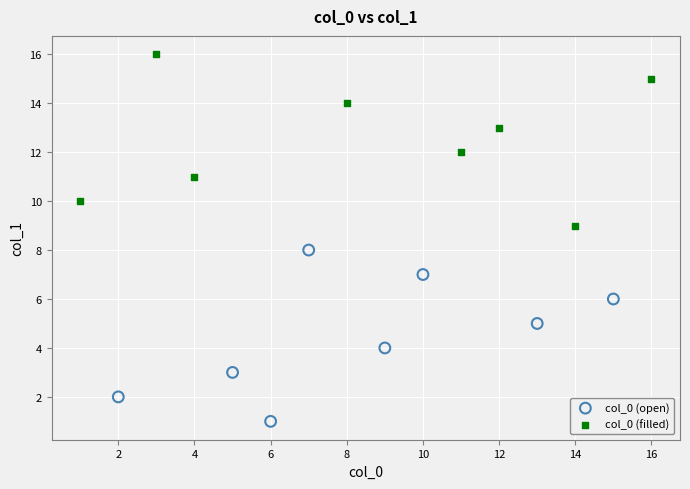

Which series reaches the minimum Y coordinate?

col_0 (open)